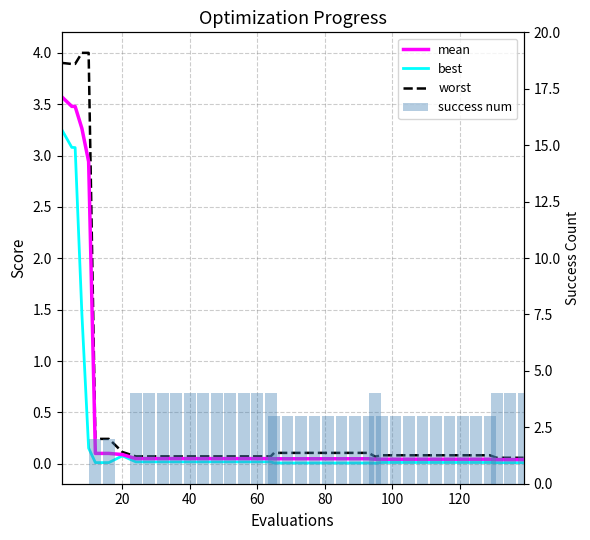

Which series changed the most between 16 and 28?

success num